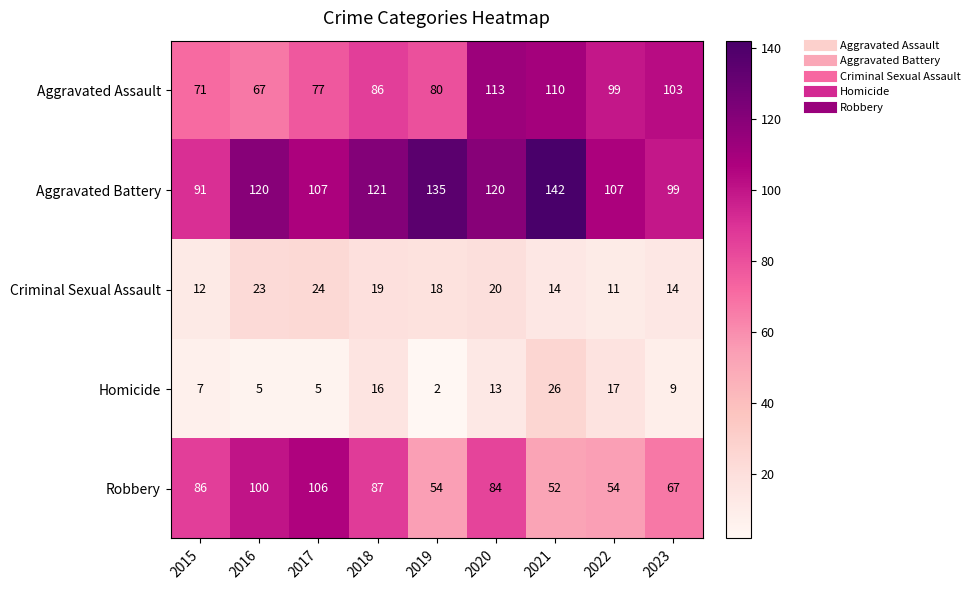

What is the sum of all Criminal Sexual Assault values?

155